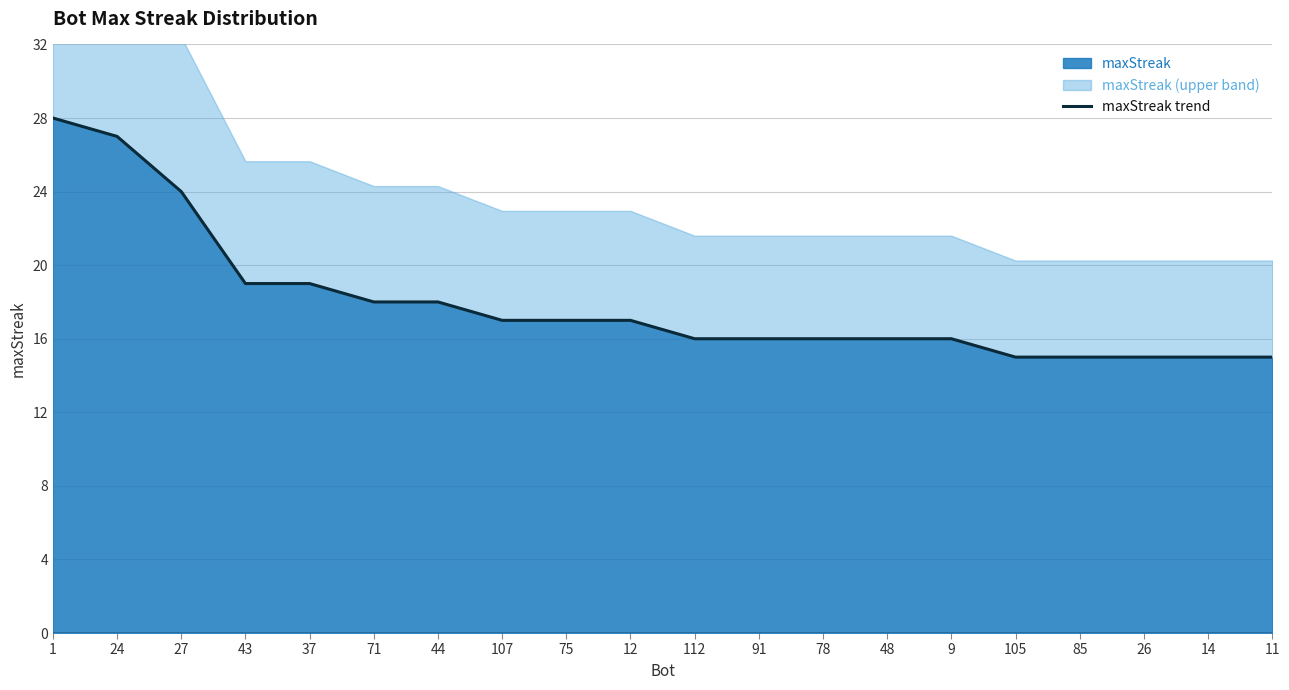

Is it true that the value at 78 is 16?

True